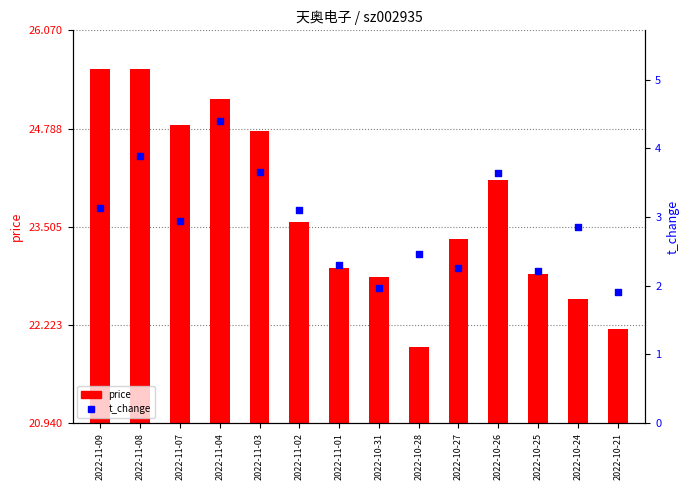

Is the value of price at 2022-10-25 greater than the value of t_change at 2022-11-04?

Yes